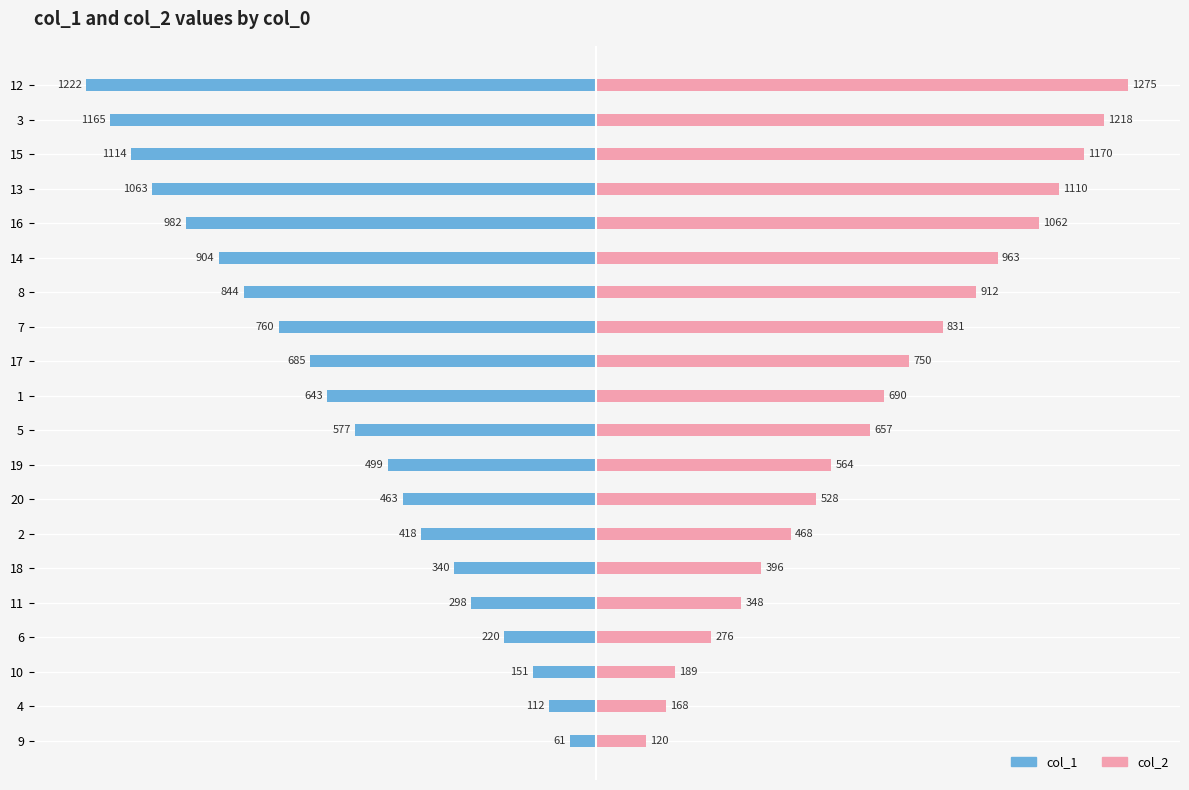

What is the average value of the col_1 series?

-626